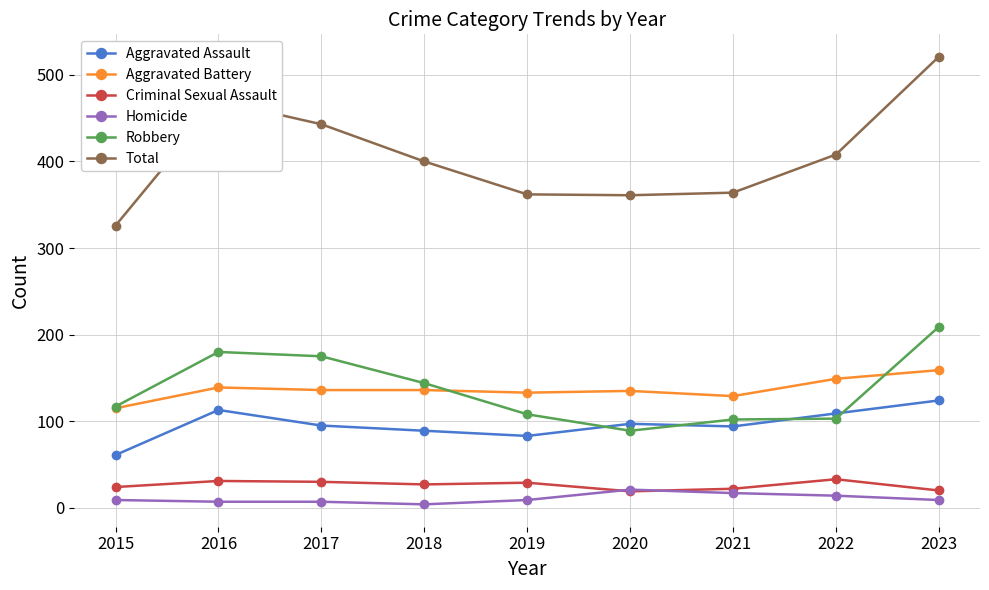

How many series are shown in this chart?

6